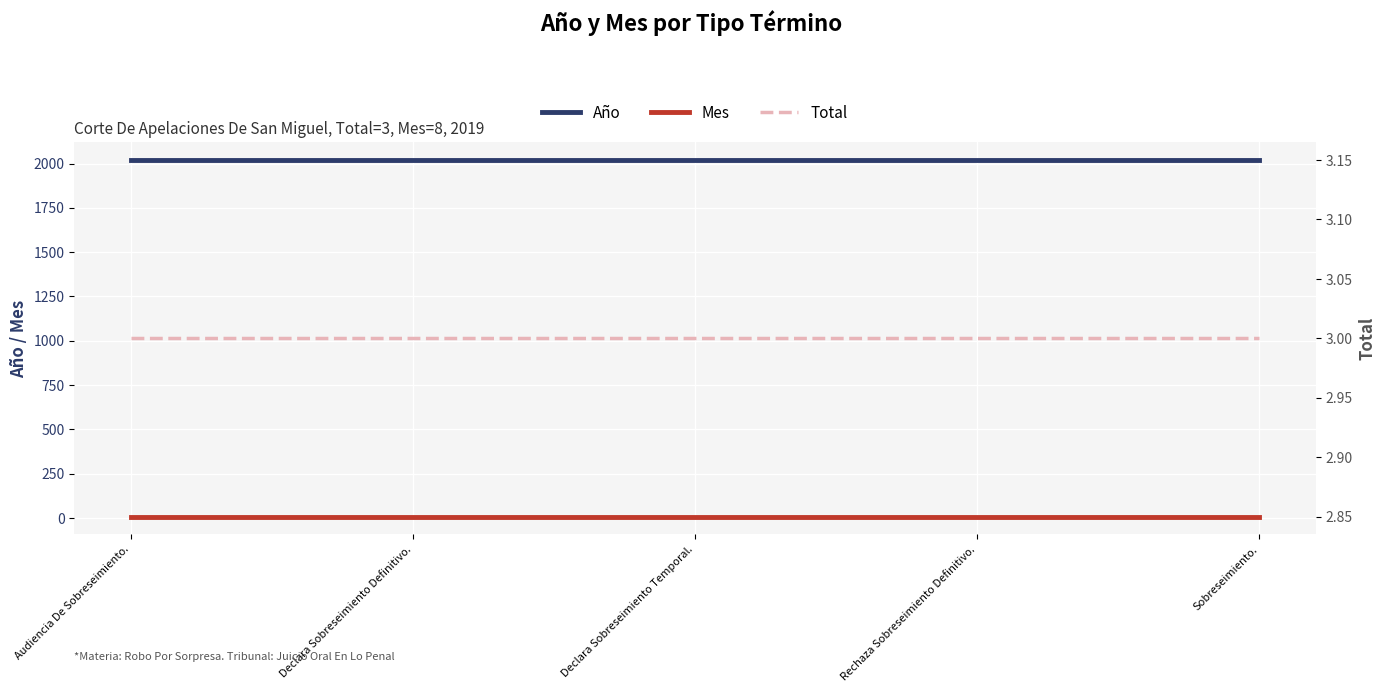

The value of Año at Audiencia De Sobreseimiento. is 931. True or false?

False